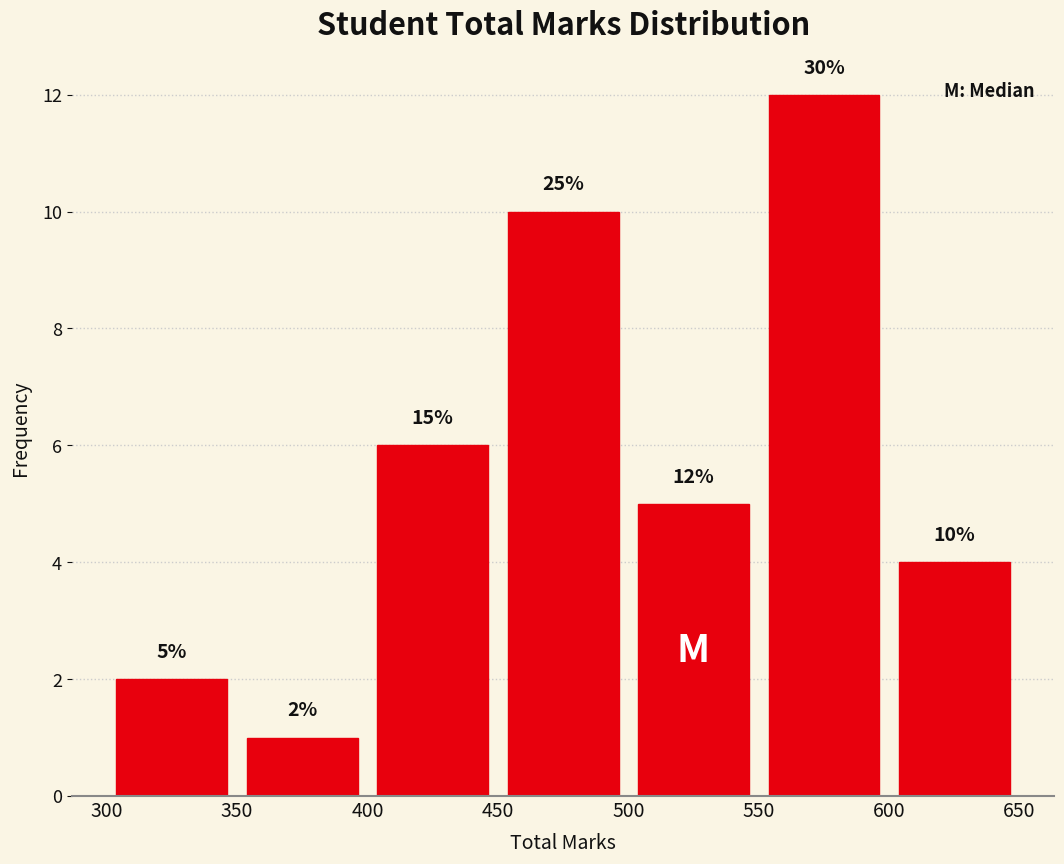

Over which range of the x-axis is the bar tallest?

550 to 600